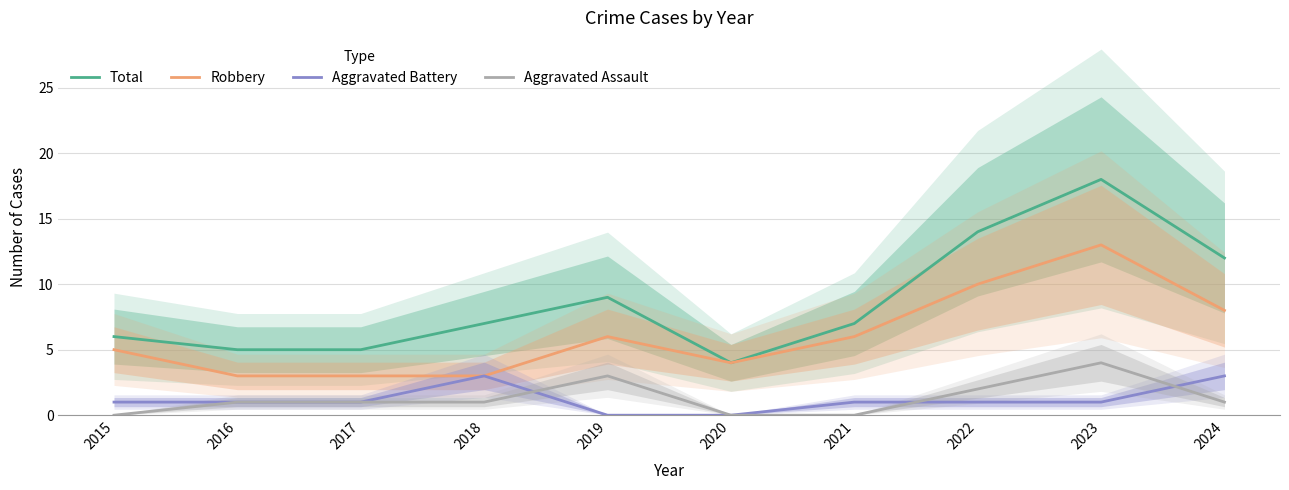

At which label does Robbery first exceed 6?

2022